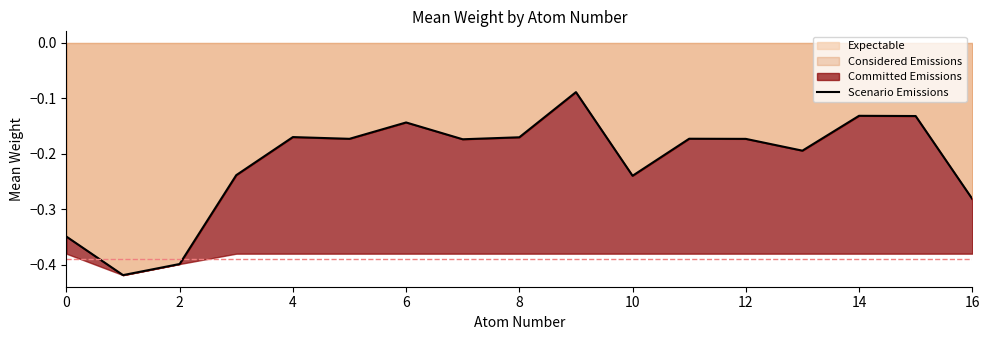

Is it true that the value at 2 is -0.4?

True